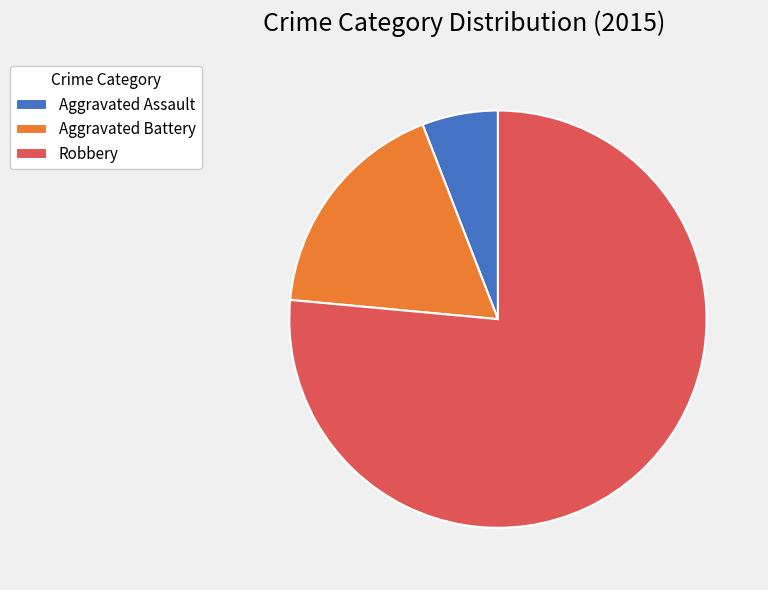

Is there any slice that represents more than half of the pie?

Yes